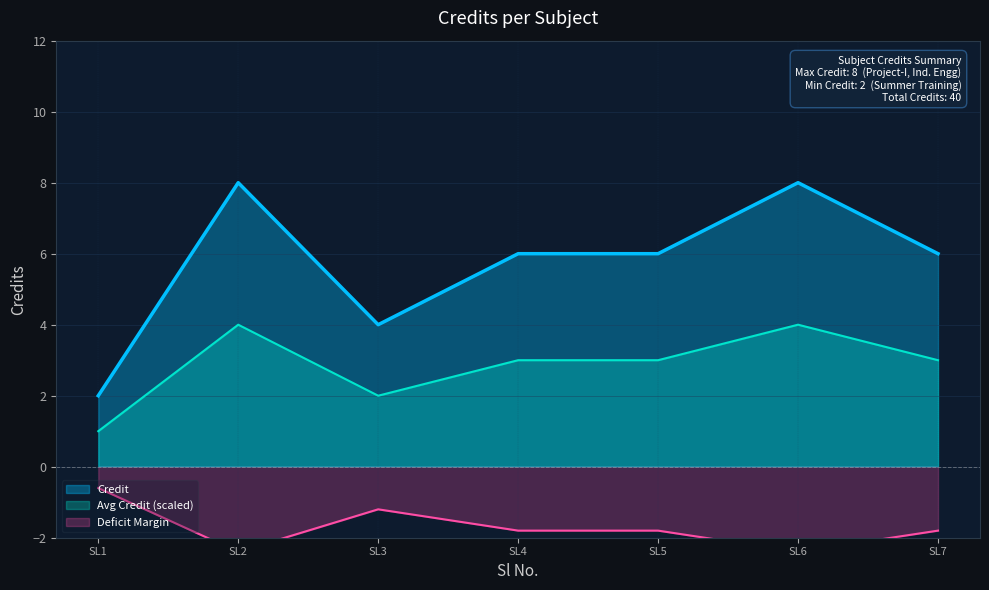

The value of Avg Credit (scaled) at SL6 is 4. True or false?

True